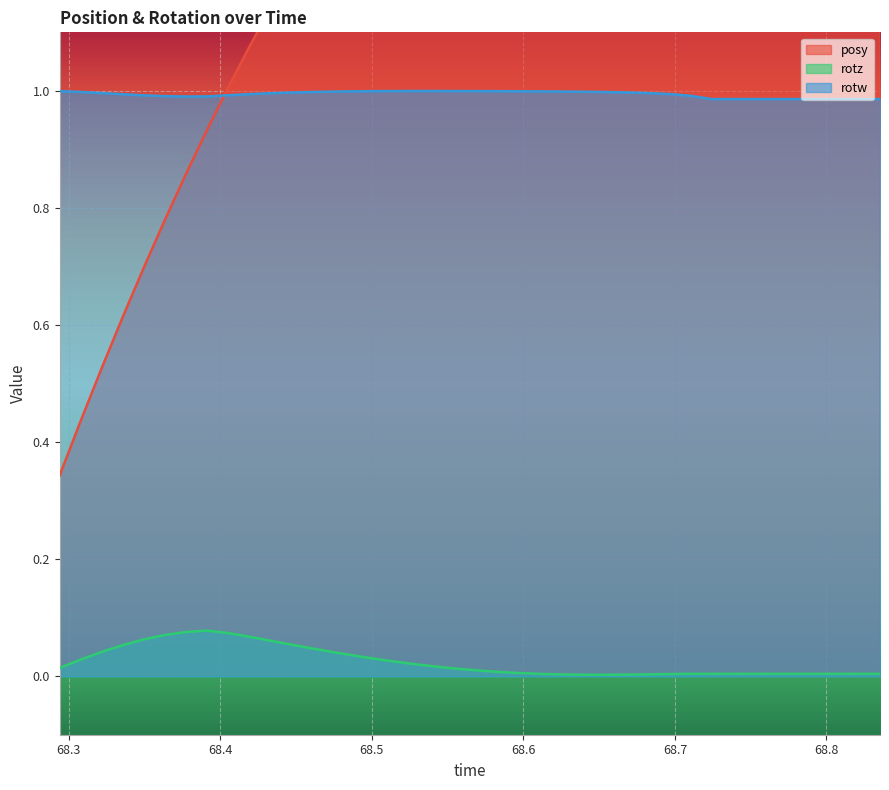

What is the total value across all series at 68.73798?

2.8